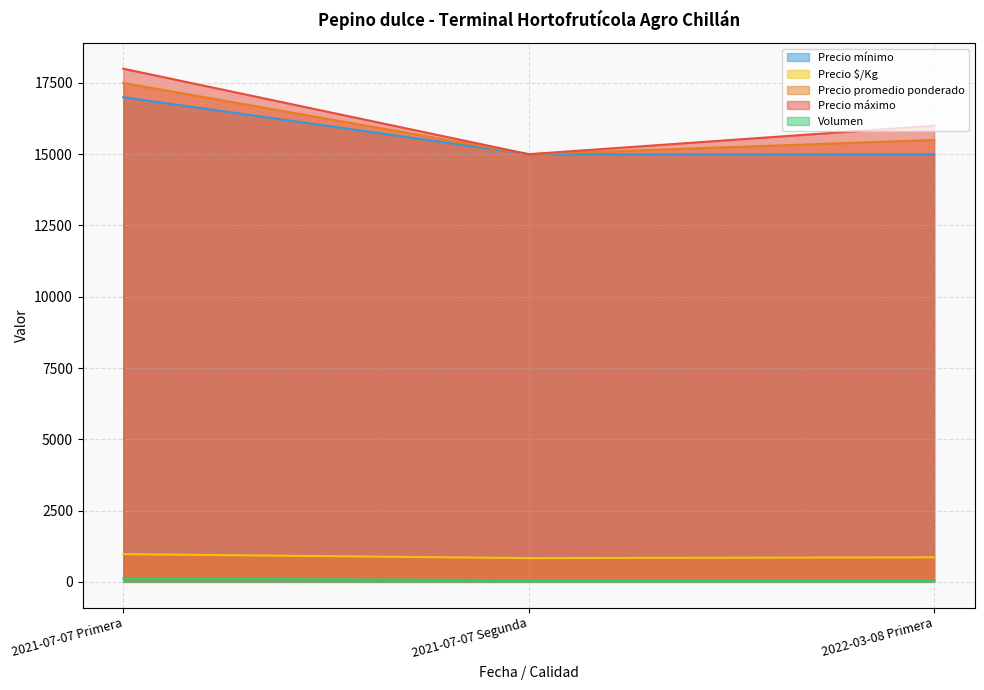

Count the Precio máximo values in the range 15000 to 18000.

3